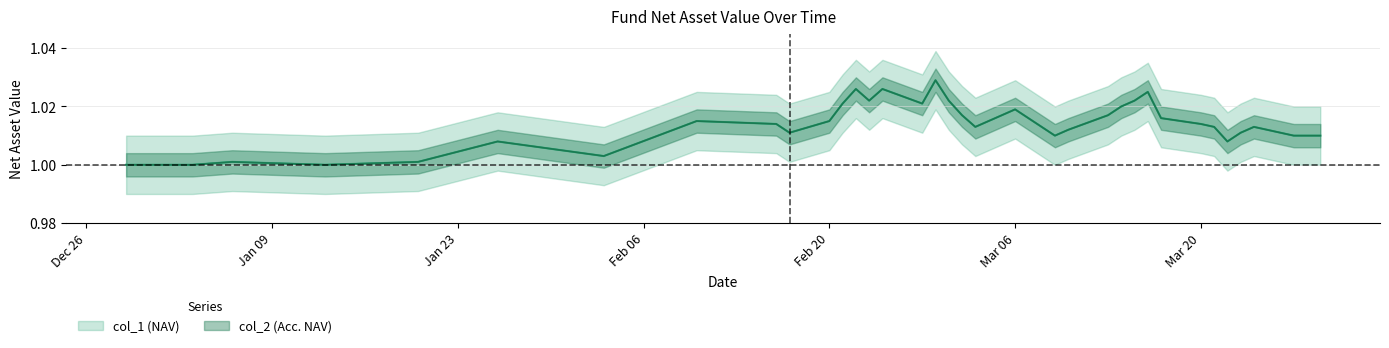

Which series has the widest spread of values?

col_1